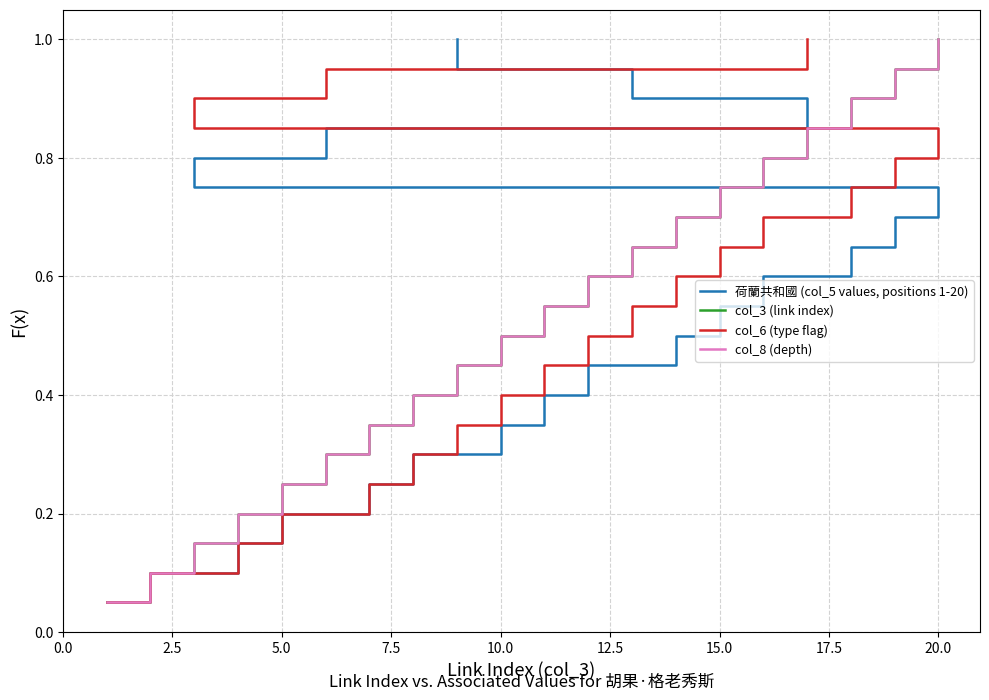

What are all the series names shown in the legend?

荷蘭共和國 (col_5 values, positions 1-20), col_3 (link index), col_6 (type flag), col_8 (depth)